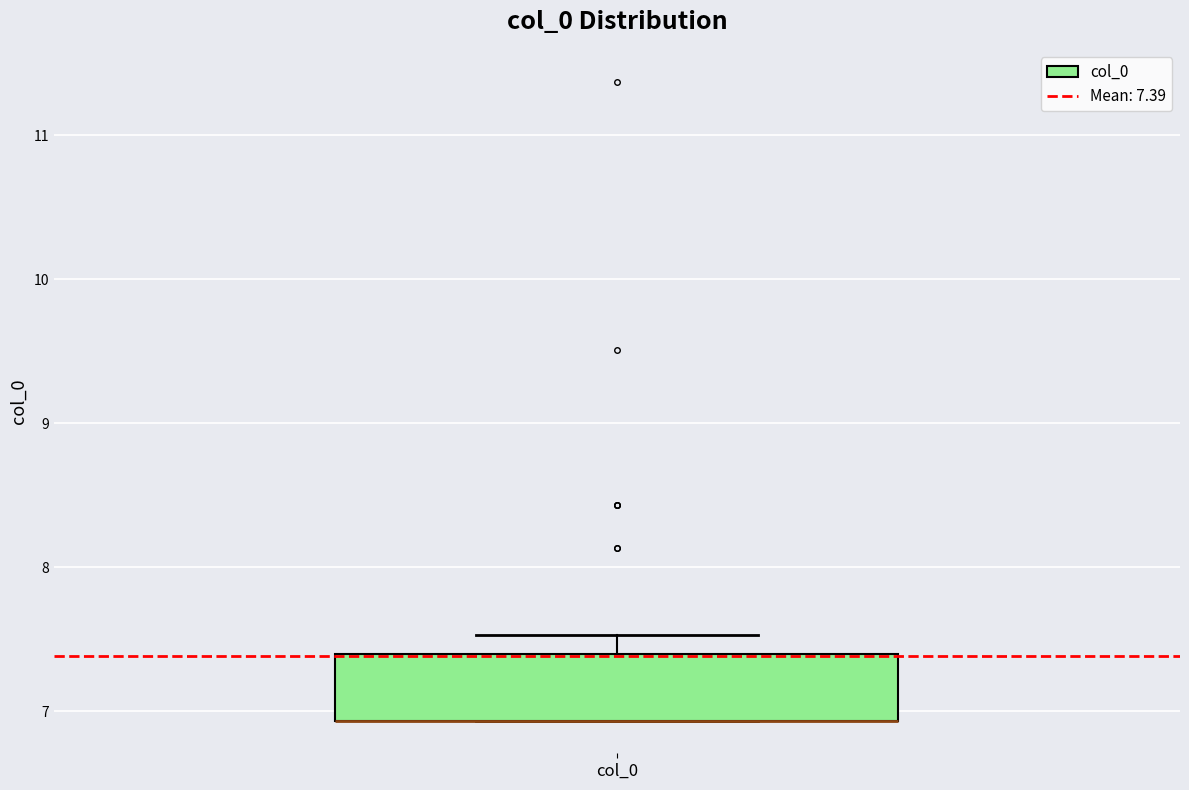

Transcribe this box plot: give where the median line is, the range the box spans, and where the two whiskers end, as read against the y-axis. The values are not printed on the chart, so give them approximately, as read against the axis.

median 6.9 (drawn on the box's lower edge), box 6.9 to 7.4, whiskers 6.9 to 7.5